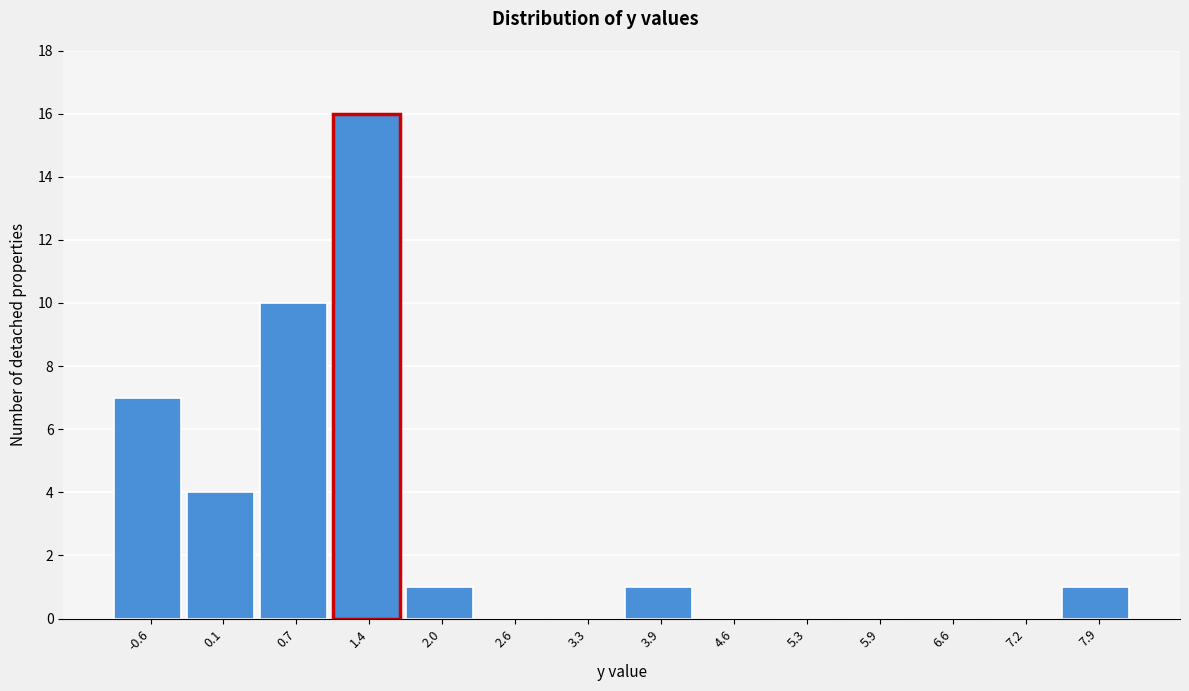

Reading left to right, what are all the values shown in this chart?

-0.6=7	0.1=4	0.7=10	1.4=16	2.0=1	2.6=0	3.3=0	3.9=1	4.6=0	5.3=0	5.9=0	6.6=0	7.2=0	7.9=1